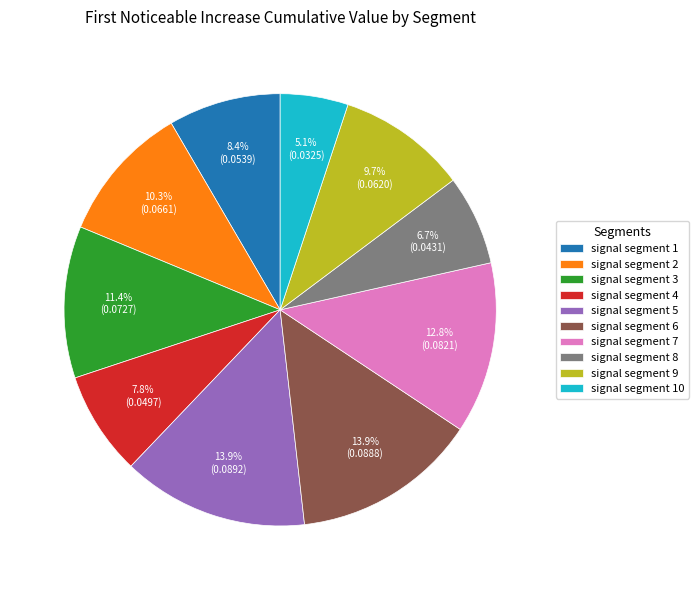

To the nearest percent, what is the average slice percentage?

10%